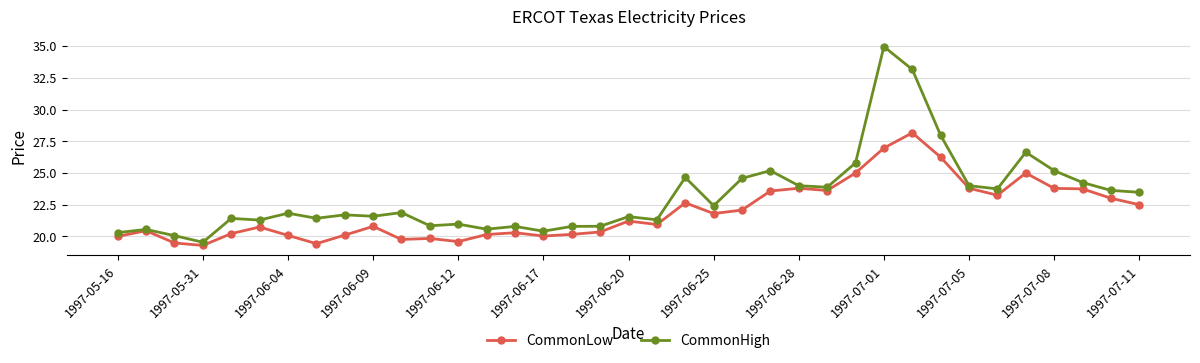

What is the smallest value displayed?

19.3